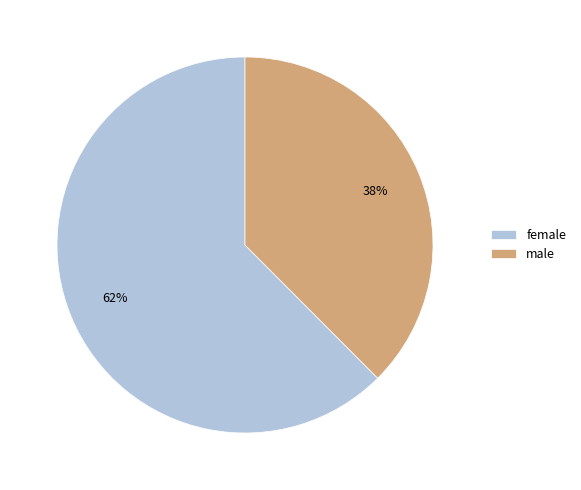

Which slice is the largest?

female